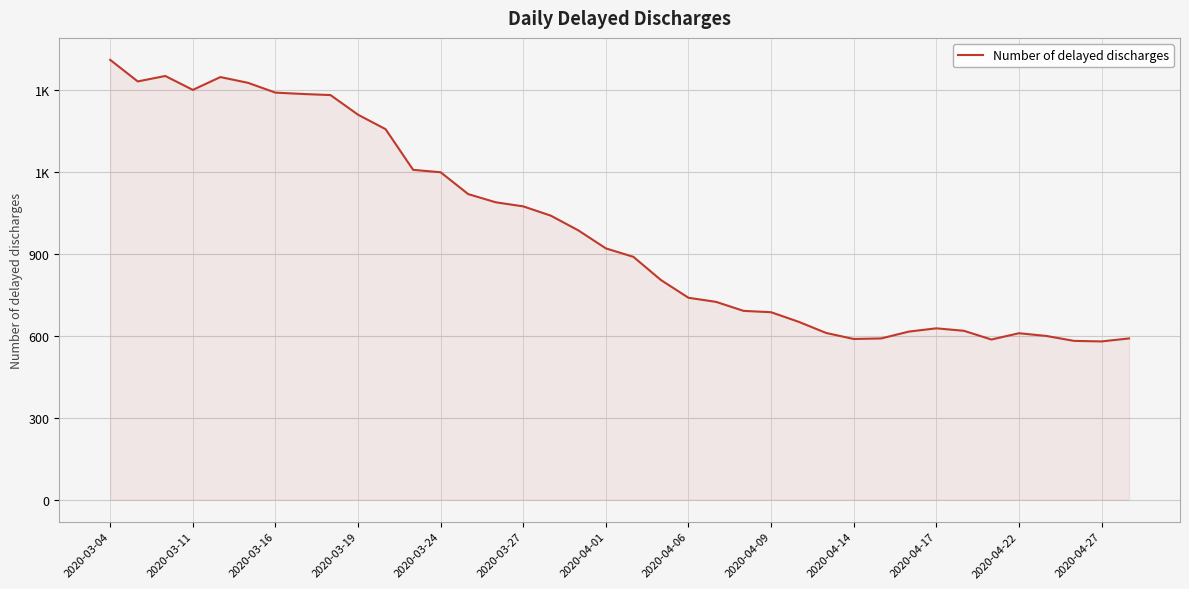

Reading left to right, list all the values displayed in this chart.

1612	1533	1553	1502	1549	1528	1492	1487	1483	1411	1358	1209	1200	1120	1090	1075	1041	987	921	890	805	740	725	692	687	652	611	589	591	616	628	619	587	610	600	582	580	591